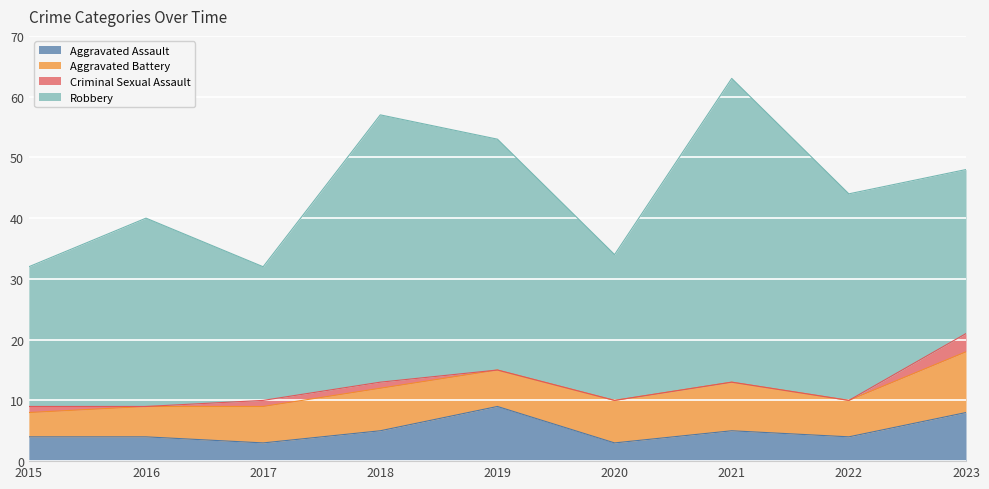

What is the sum of the Aggravated Battery values at 2016 and 2022?

11